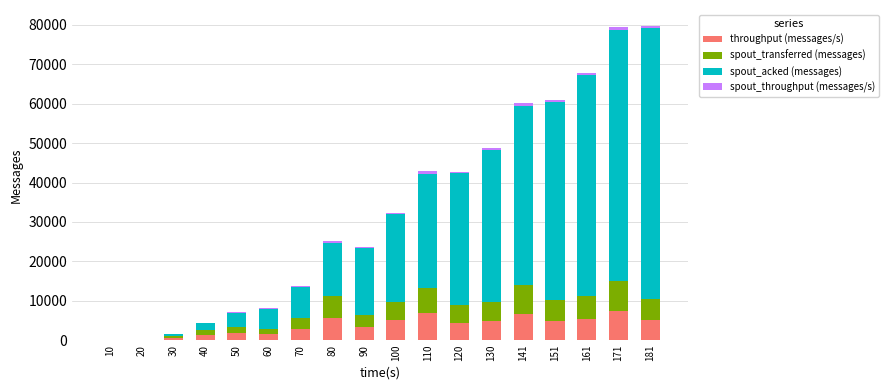

Does the chart contain stacked bars?

Yes